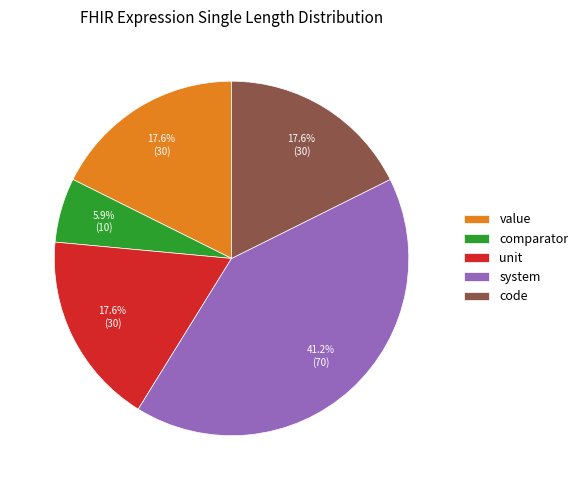

What percentage is NOT represented by unit?

82.4%